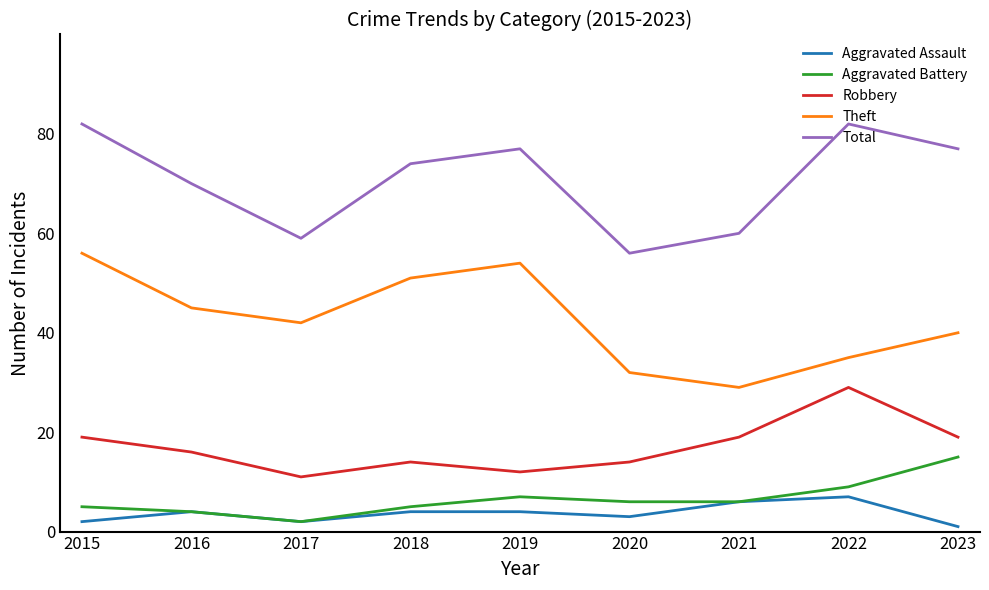

What is the total value across all series at 2021?

120